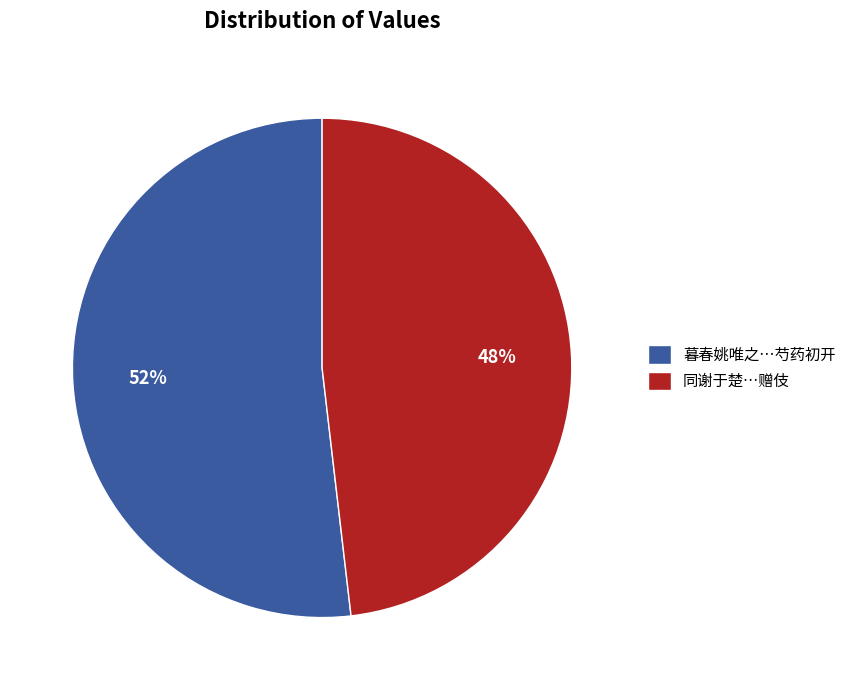

To the nearest percent, what portion does 暮春姚唯之…芍药初开 represent?

52%